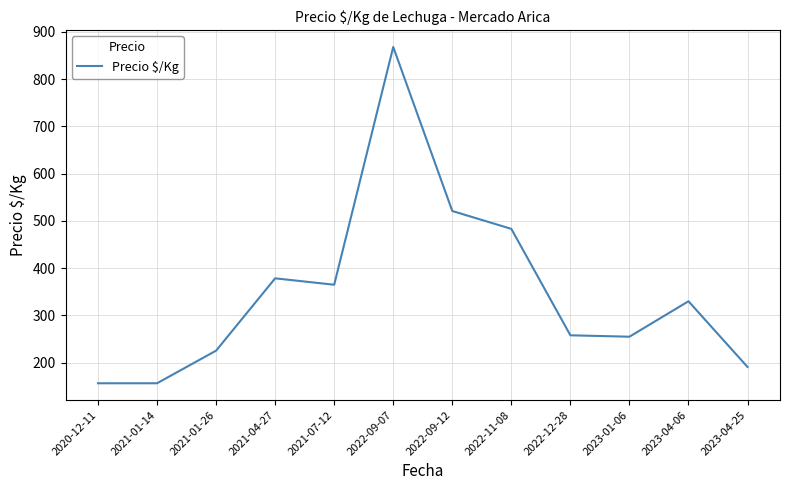

How many lines are shown in the chart?

1